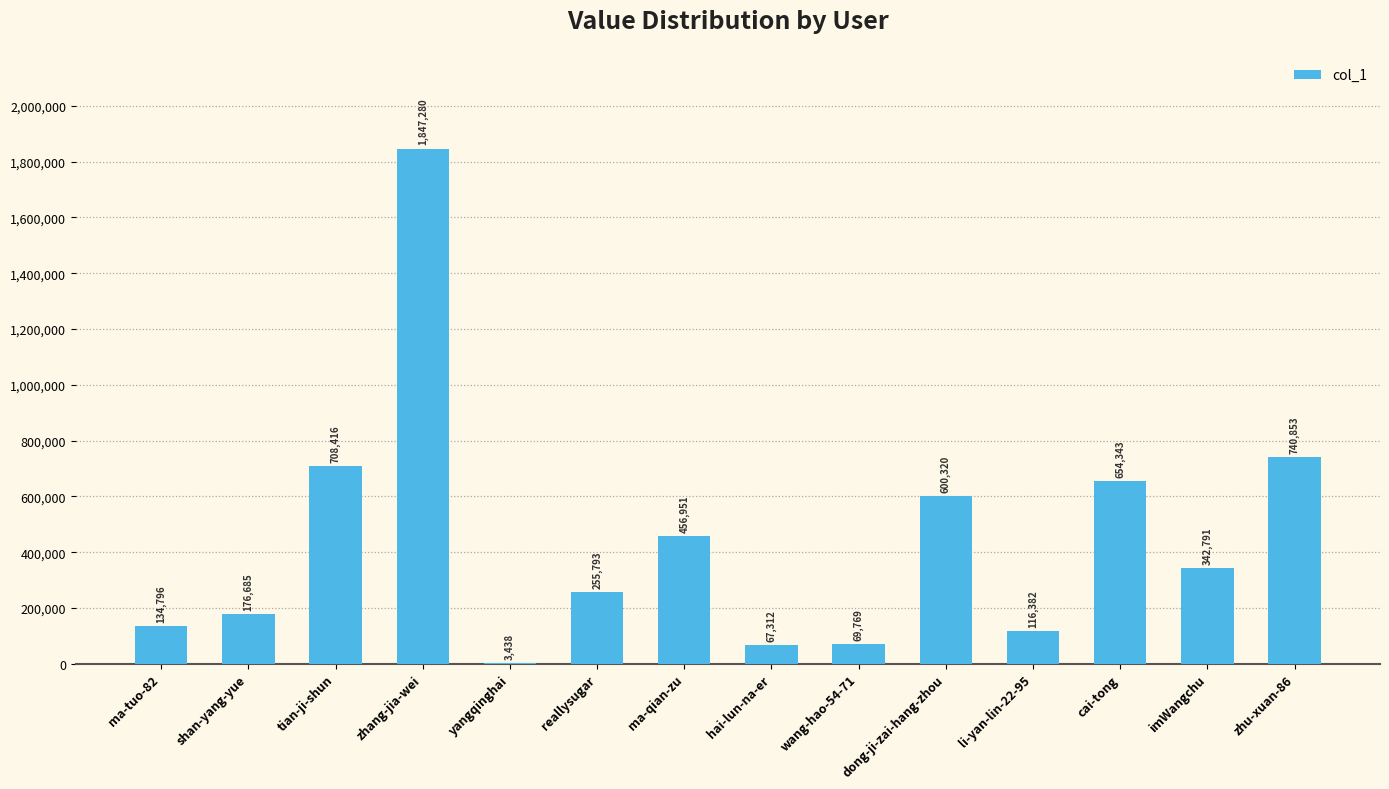

What is the ratio of the value at reallysugar to the value at imWangchu?

0.7